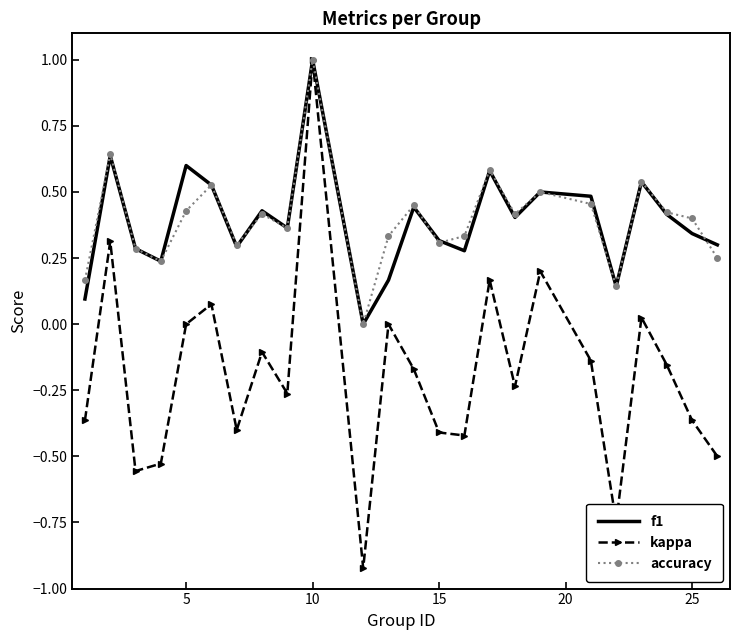

Which series has the largest range (max minus min)?

kappa